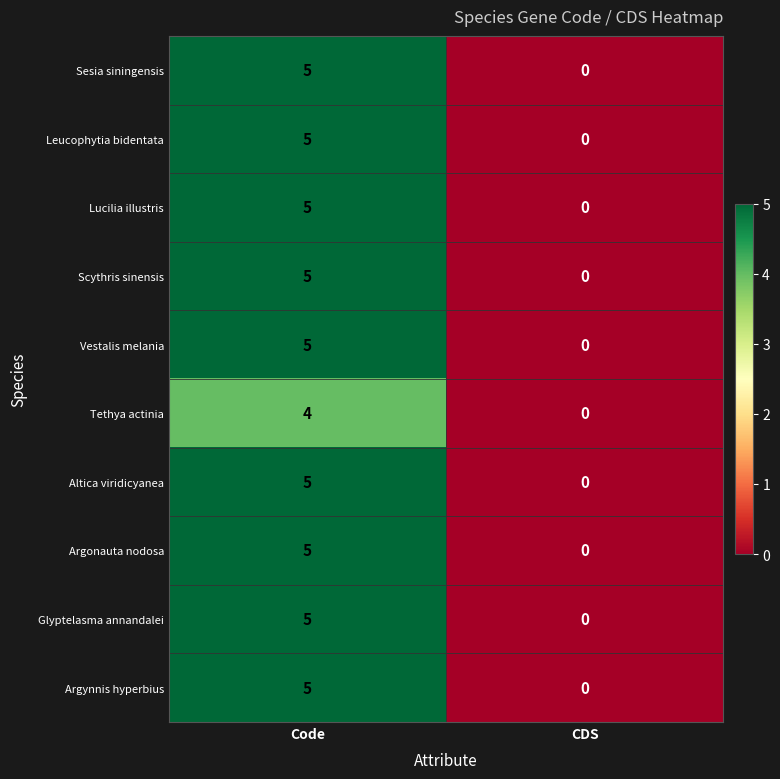

Reading left to right, extract all data points from this chart.

Sesia siningensis: 5	0
Leucophytia bidentata: 5	0
Lucilia illustris: 5	0
Scythris sinensis: 5	0
Vestalis melania: 5	0
Tethya actinia: 4	0
Altica viridicyanea: 5	0
Argonauta nodosa: 5	0
Glyptelasma annandalei: 5	0
Argynnis hyperbius: 5	0